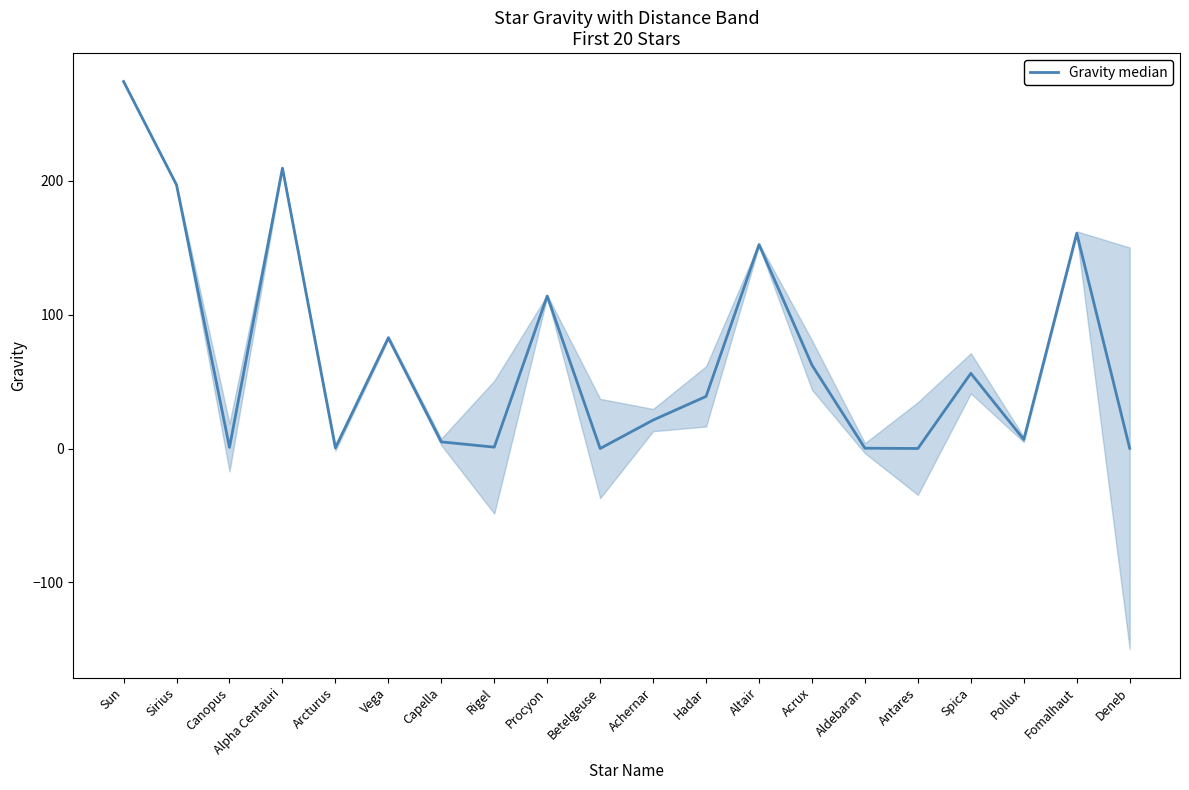

What is the average value?

69.1